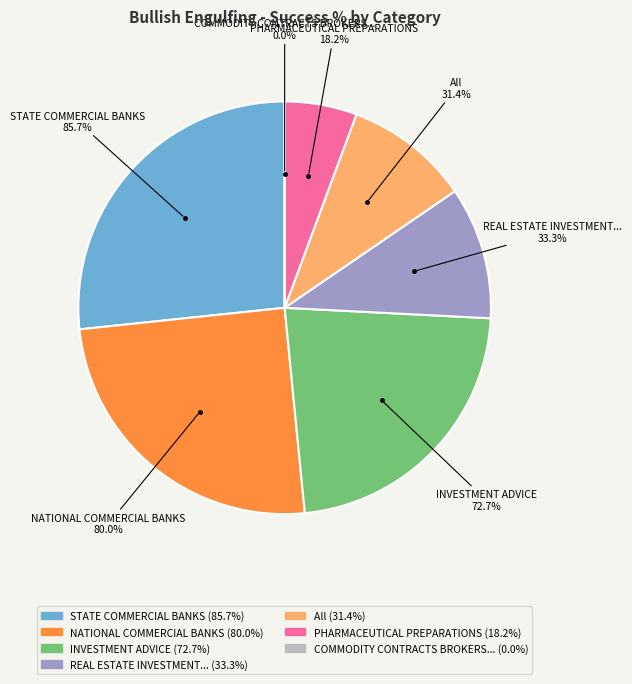

Is it true that STATE COMMERCIAL BANKS is 40% of the pie?

False